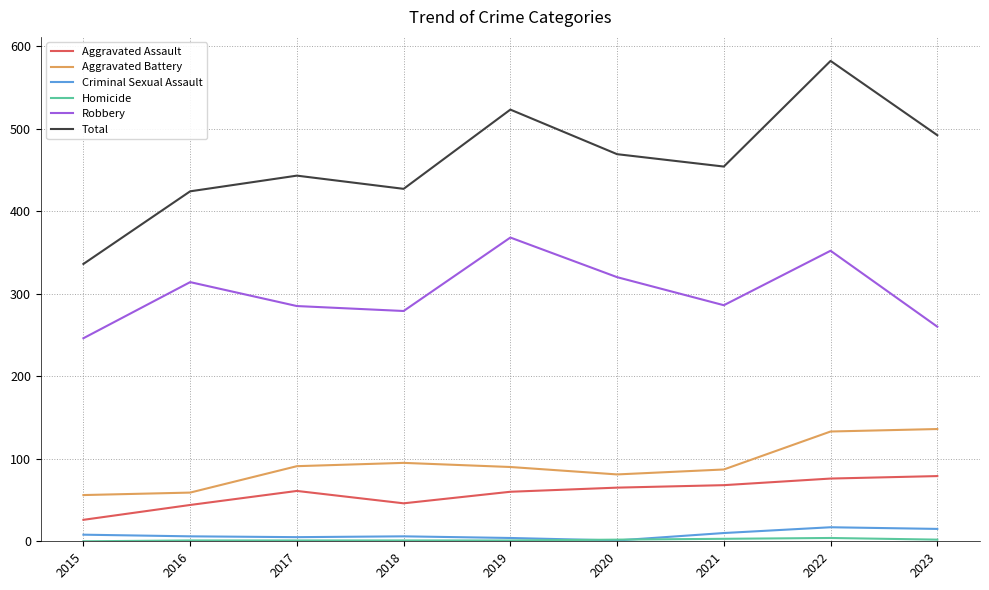

True or false: Criminal Sexual Assault and Total cross at least once.

False